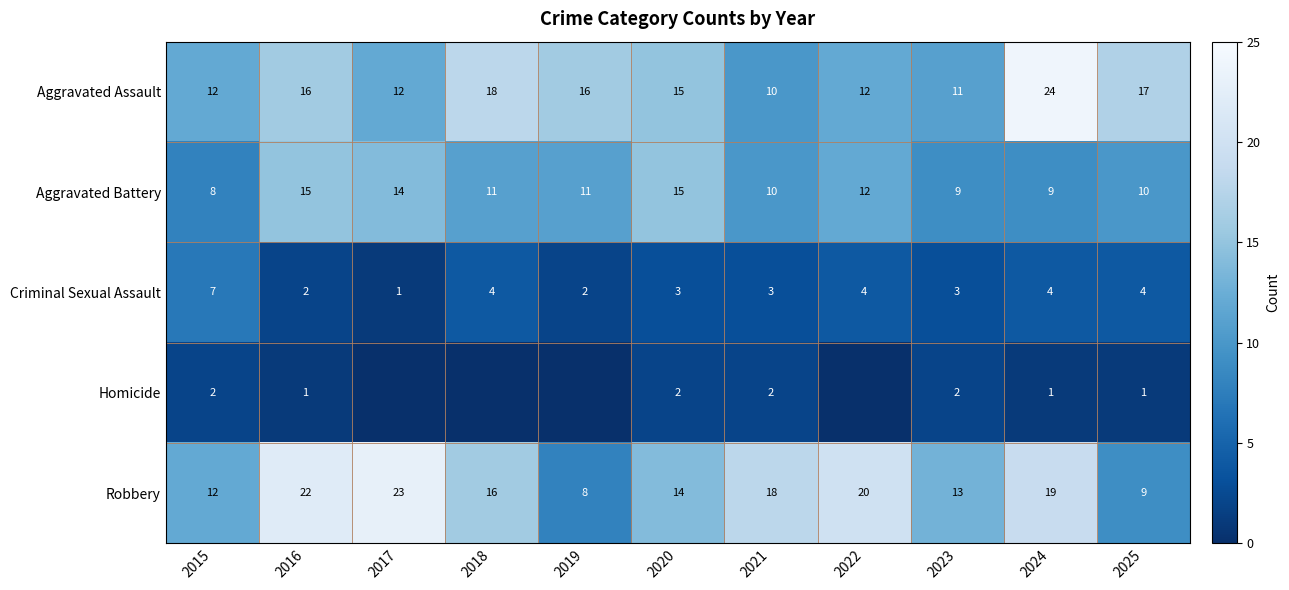

Count the number of data series in this chart.

5